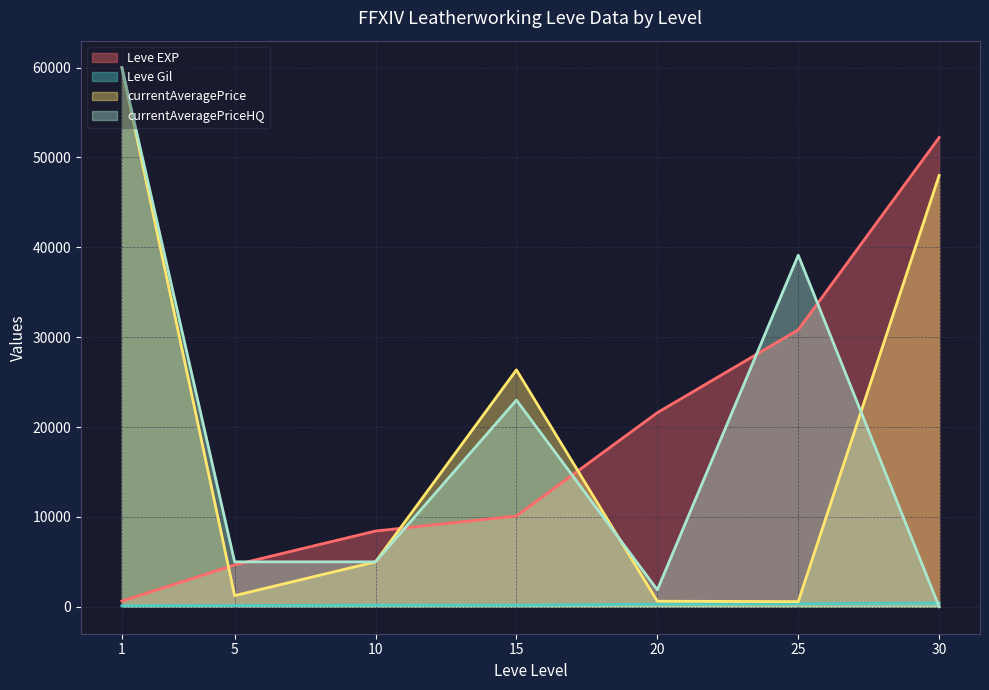

What are all the series names shown in the legend?

Leve EXP, Leve Gil, currentAveragePrice, currentAveragePriceHQ